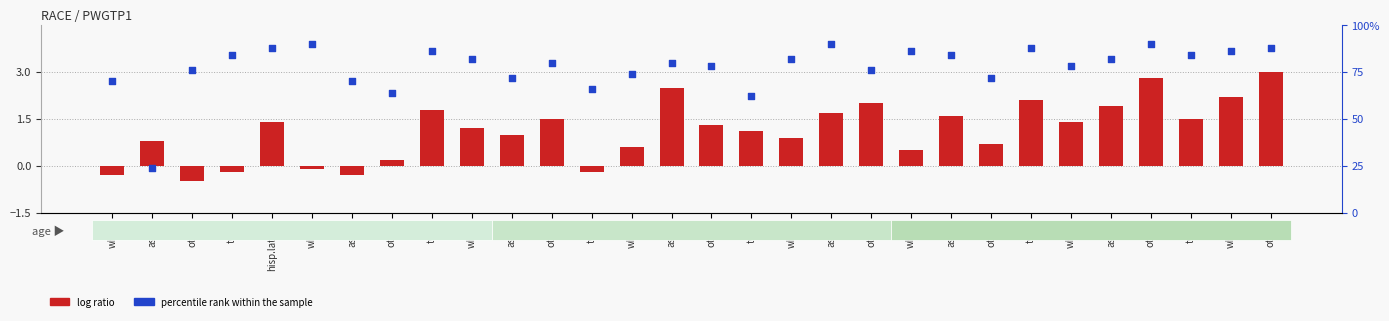

At how many categories does at least one series exceed 0?

30